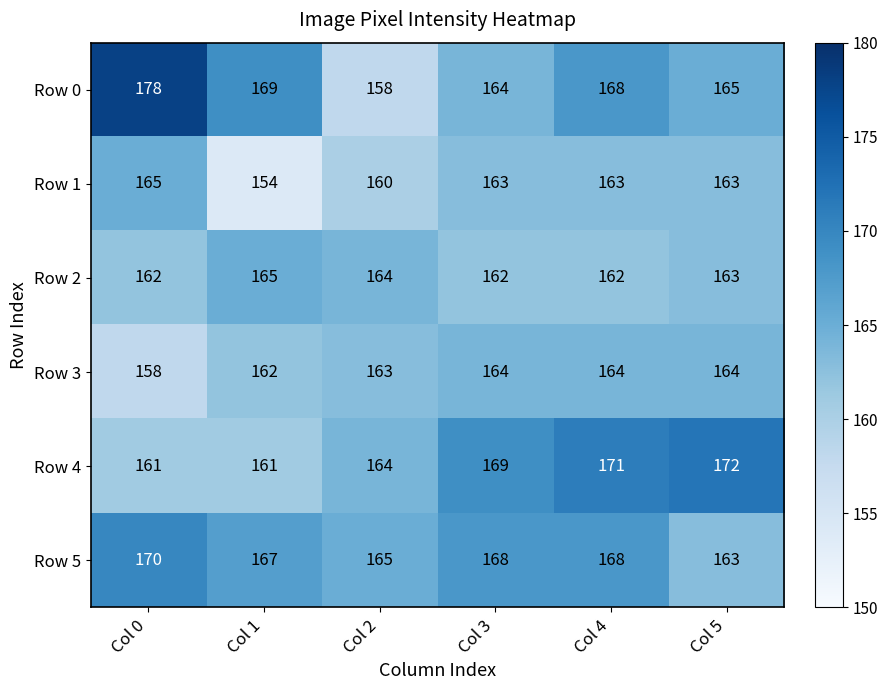

What is the difference between the second highest and second lowest values in the Row 4 series?

10